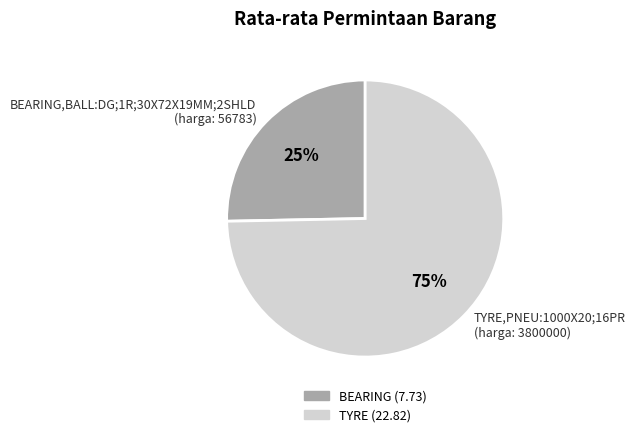

Count the number of slices in the pie.

2